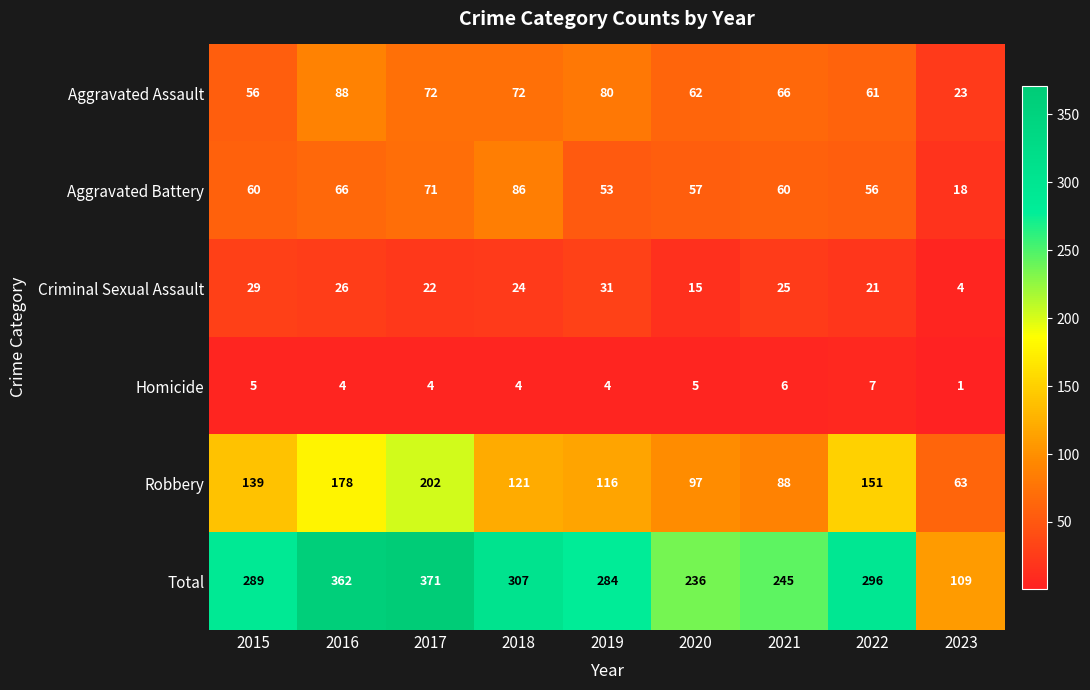

What is the sum of all Criminal Sexual Assault values?

197